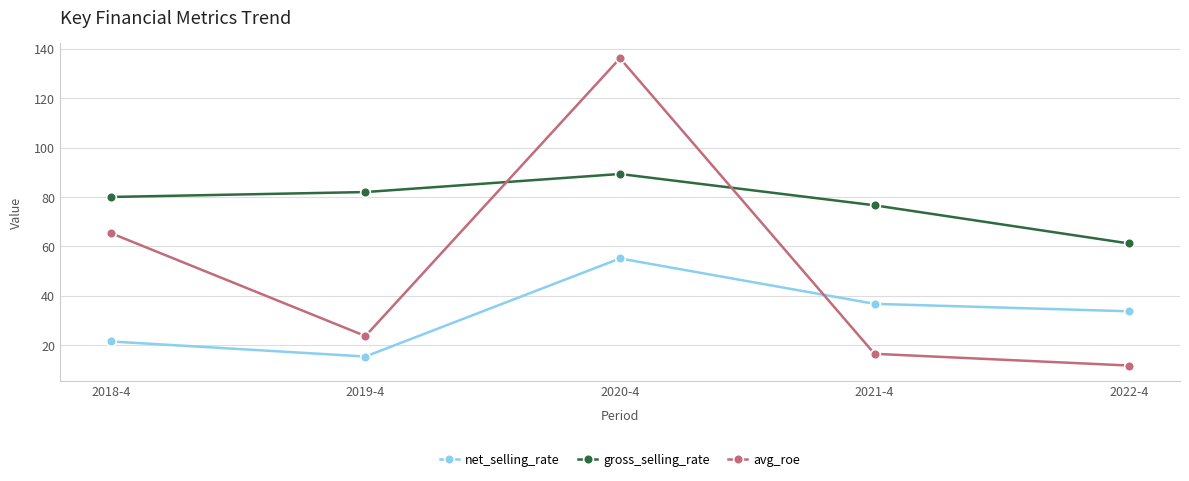

Reading left to right, transcribe all the data shown in this chart.

net_selling_rate: 2018-4=21.5	2019-4=15.4	2020-4=55.1	2021-4=36.8	2022-4=33.7
gross_selling_rate: 2018-4=80.0	2019-4=82.0	2020-4=89.3	2021-4=76.7	2022-4=61.2
avg_roe: 2018-4=65.4	2019-4=23.7	2020-4=136.2	2021-4=16.5	2022-4=11.8